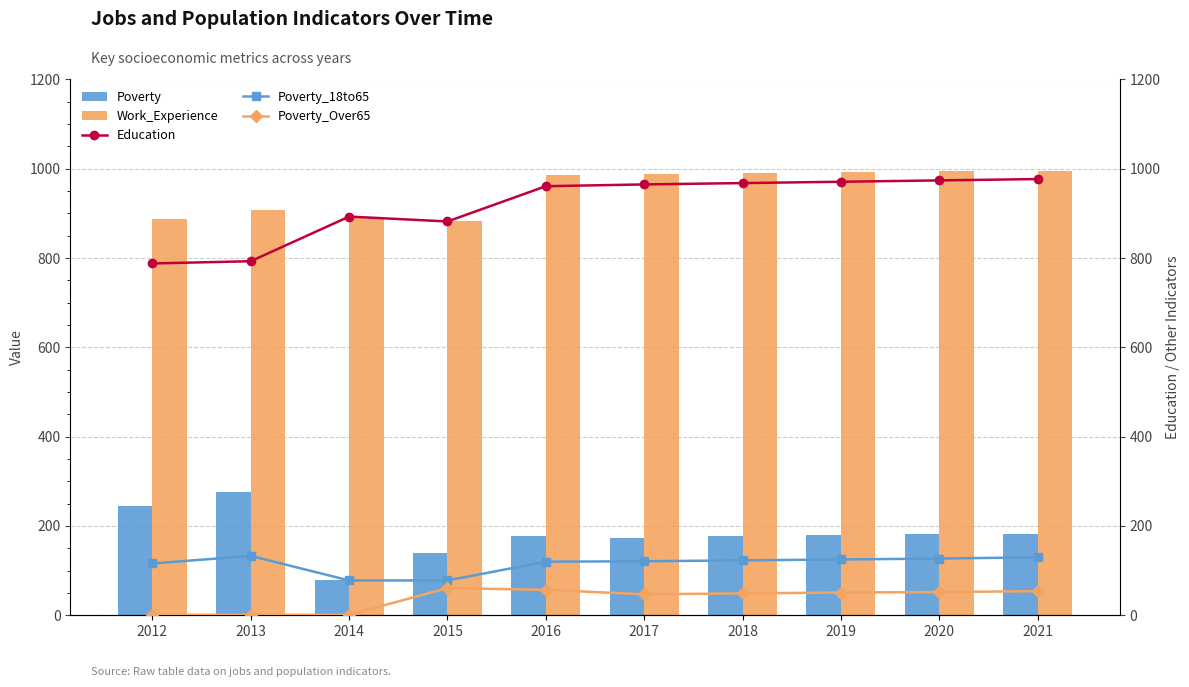

Does the chart contain any negative values?

No